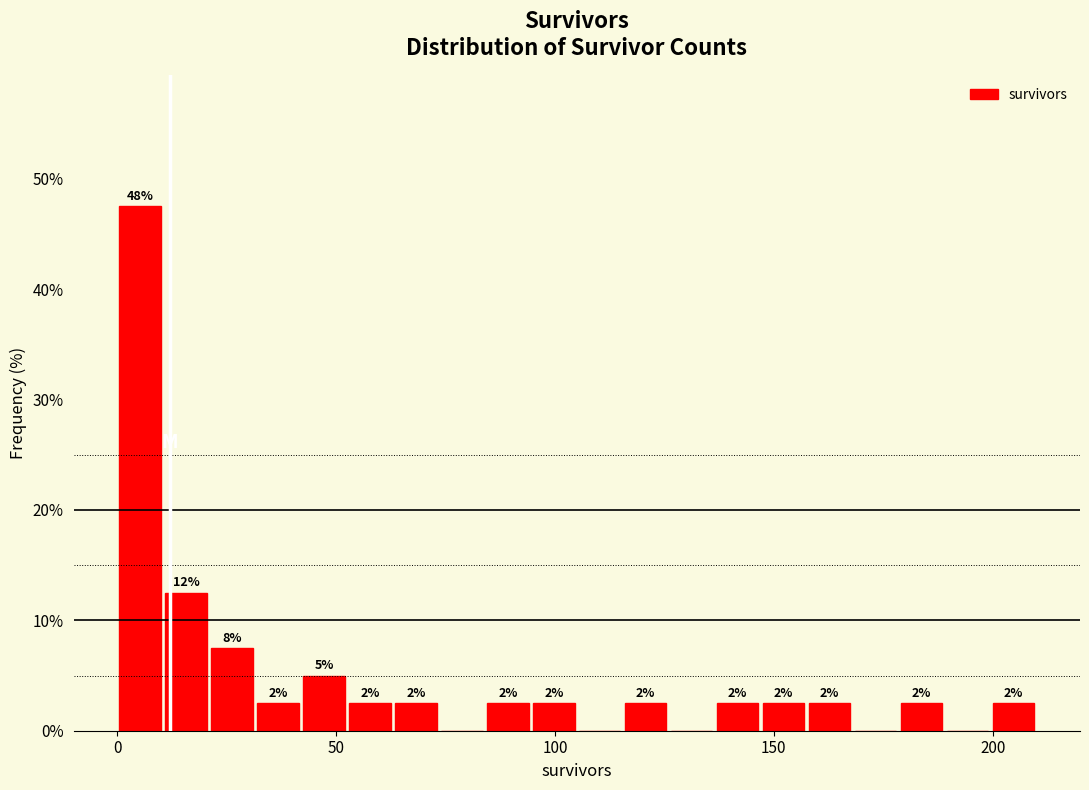

Read against the x-axis, roughly where is the centre of the tallest bar?

5